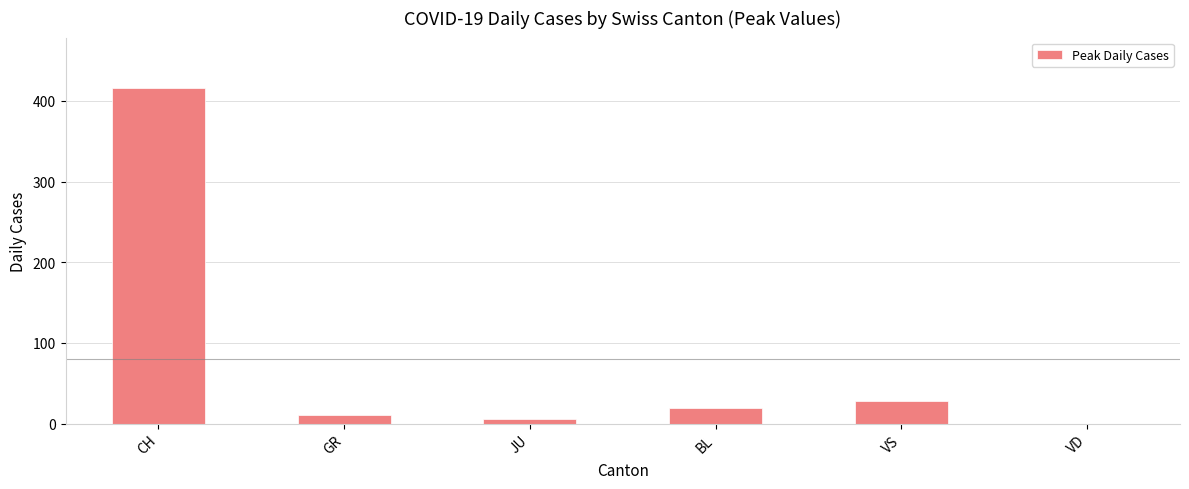

Which has a higher value, CH or BL?

CH